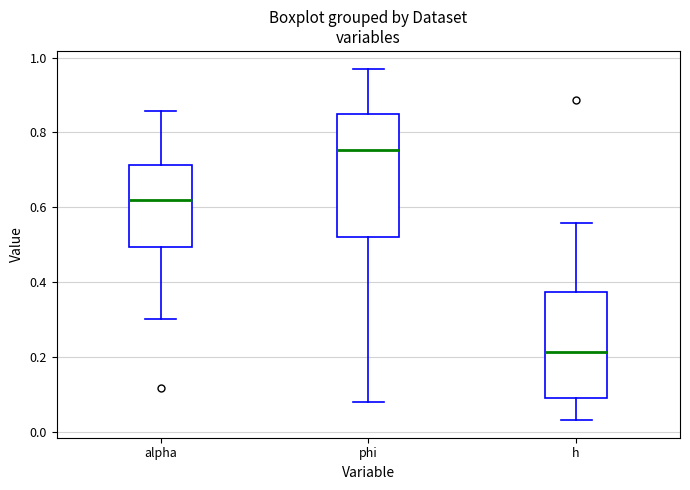

Reading left to right, read every box against the y-axis: the position of its median line, the range the box covers, and the ends of its whiskers. The values are not printed on the chart, so give them approximately, as read against the axis.

alpha: median 0.62, box 0.50 to 0.72, whiskers 0.30 to 0.86
phi: median 0.76, box 0.52 to 0.84, whiskers 0.08 to 0.98
h: median 0.22, box 0.08 to 0.38, whiskers 0.04 to 0.56